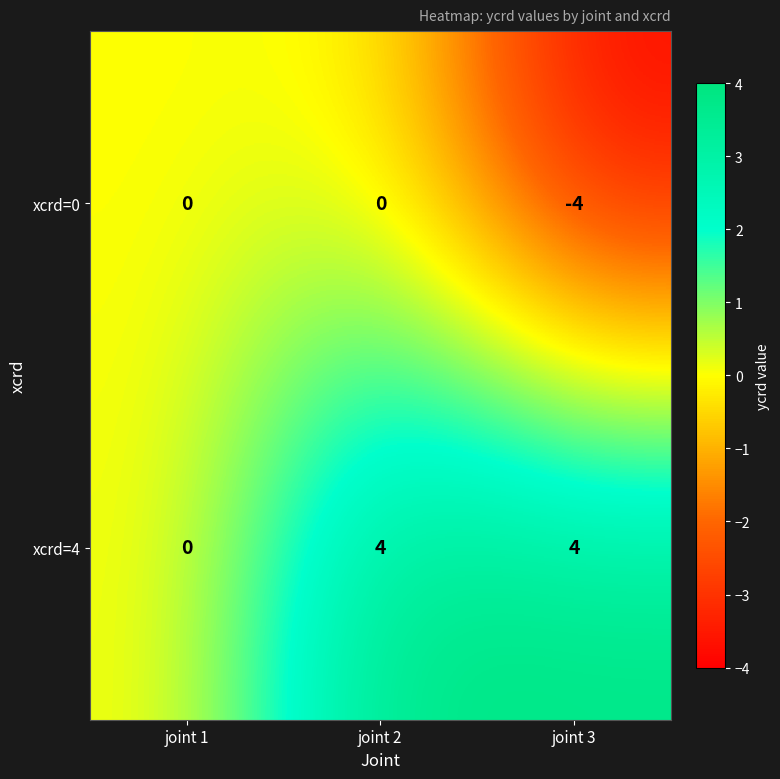

Where is xcrd=0 nearest to the value -2?

joint 1